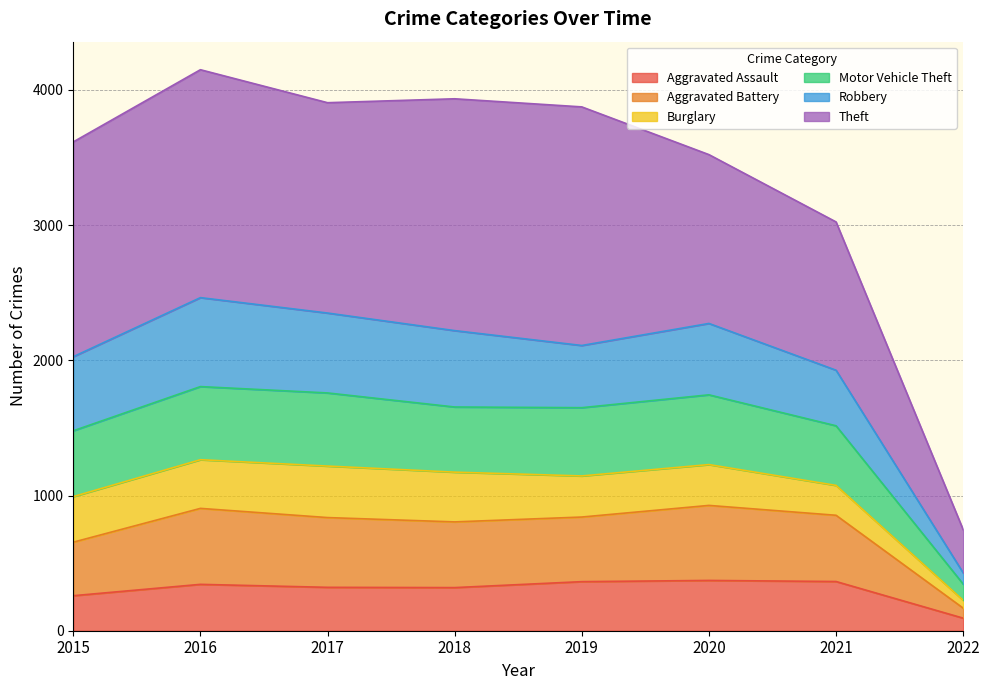

The Aggravated Assault series shows 343 at 2016. True or false?

True